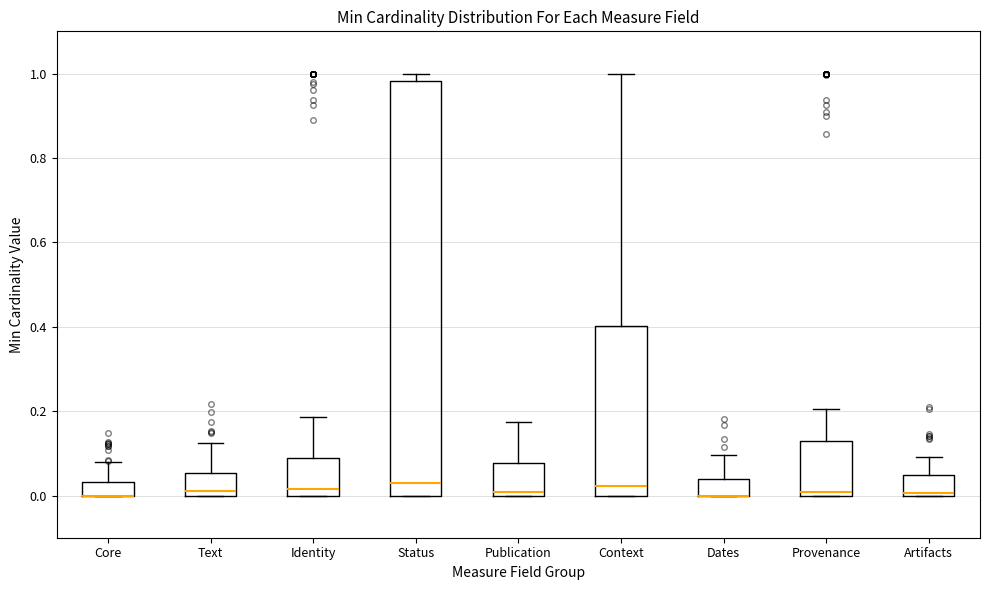

Where does the median line of the box for Text sit on the y-axis? The values are not printed on the chart, so give them approximately, as read against the axis.

0.02